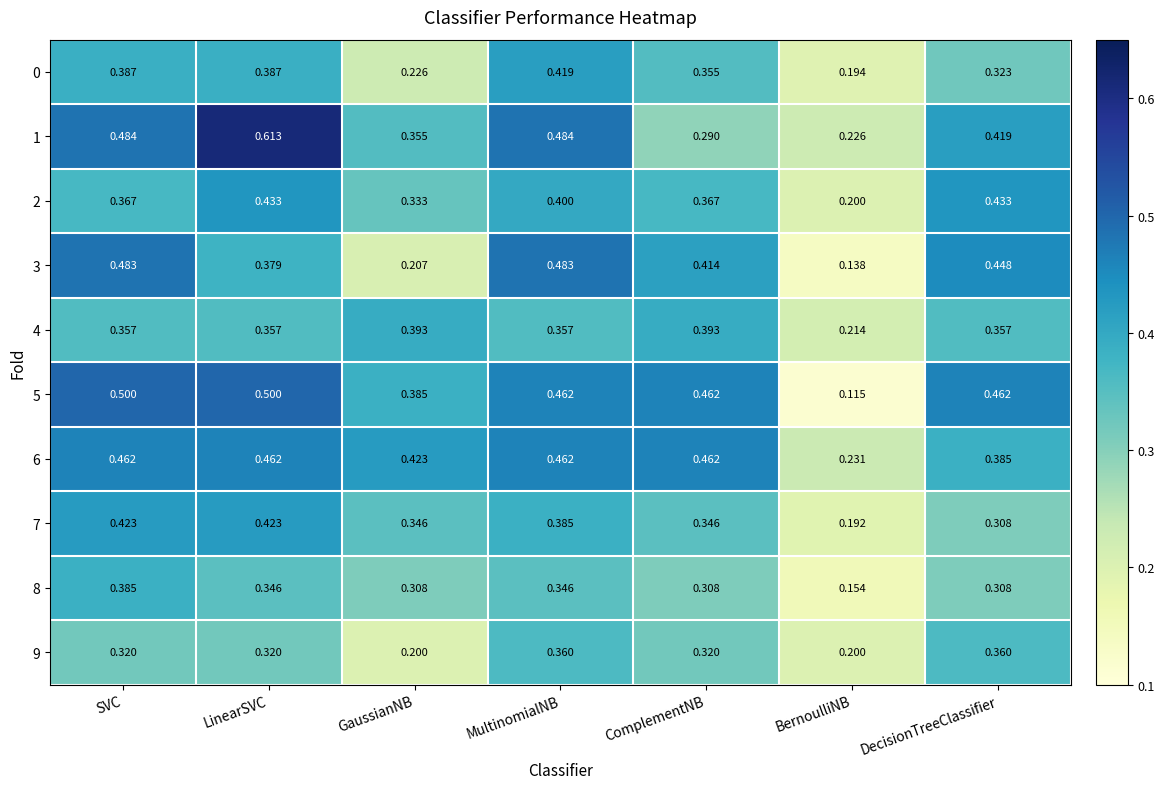

Which category has the lowest value across all series?

BernoulliNB